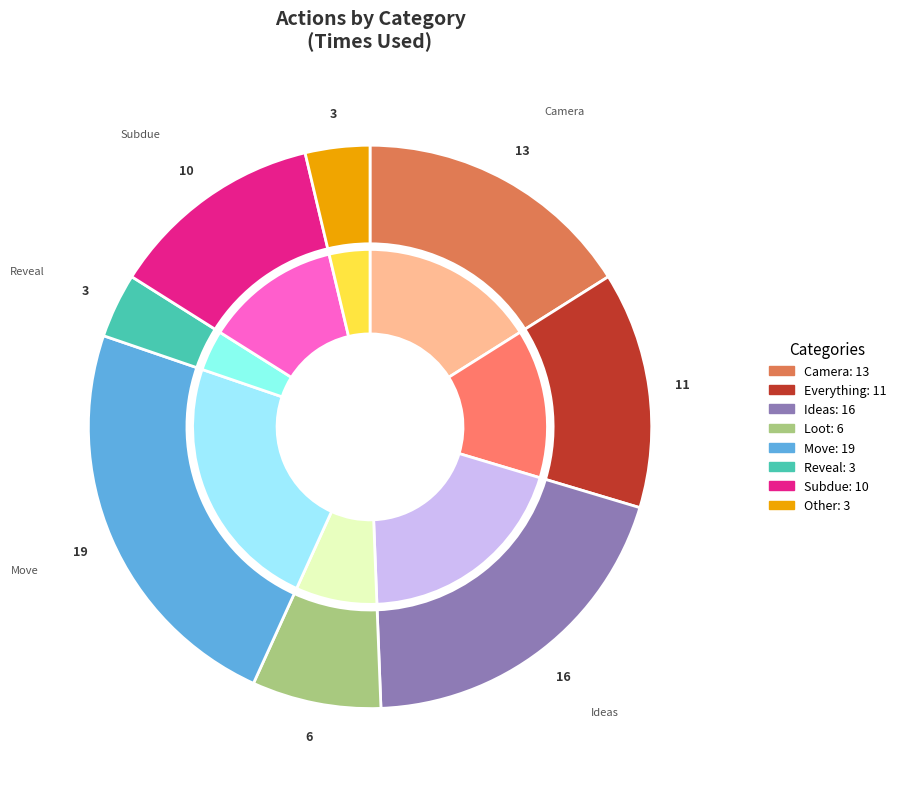

The Subdue slice represents 24% of the pie. True or false?

False